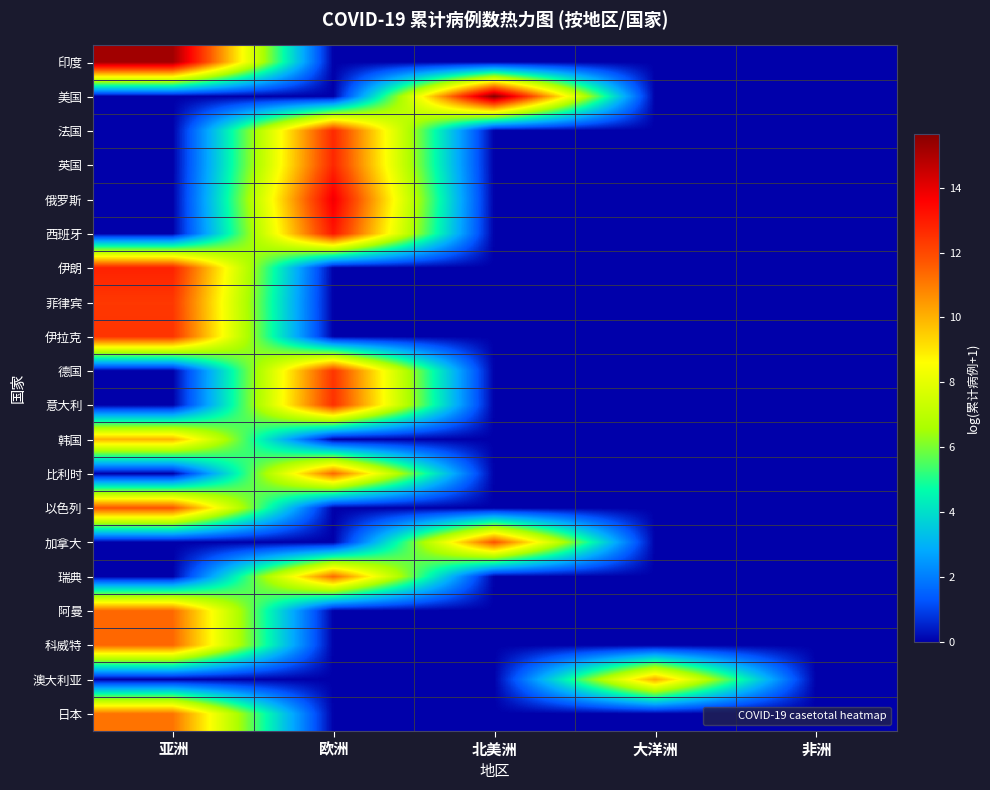

How many distinct data groups are displayed?

20